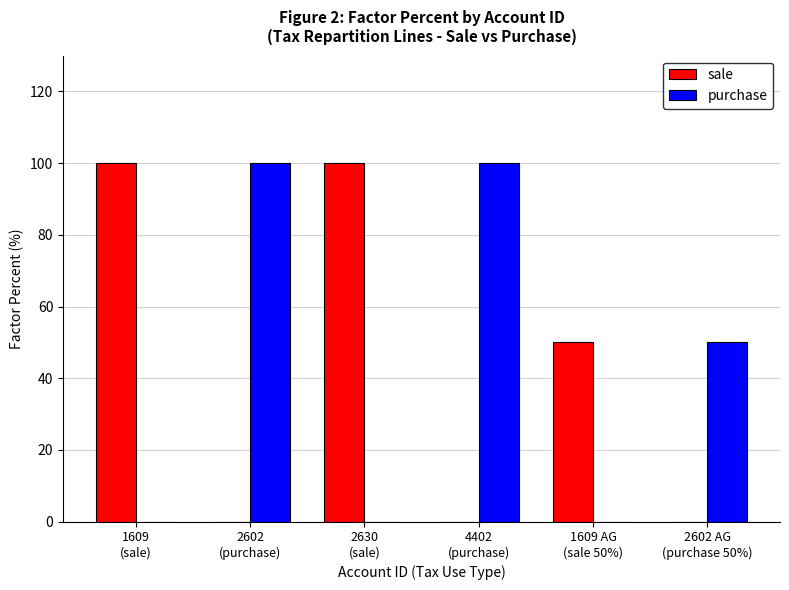

How many groups of bars are there?

6